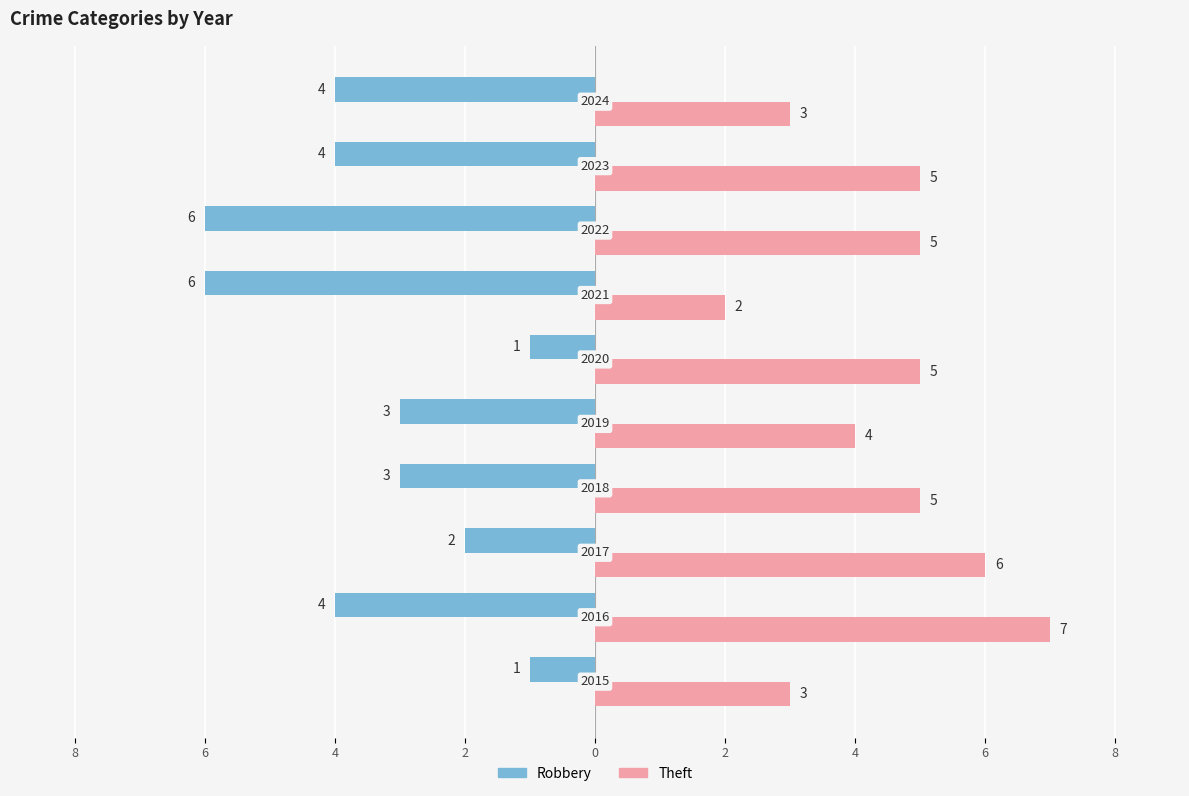

What are all the series names shown in the legend?

Robbery, Theft